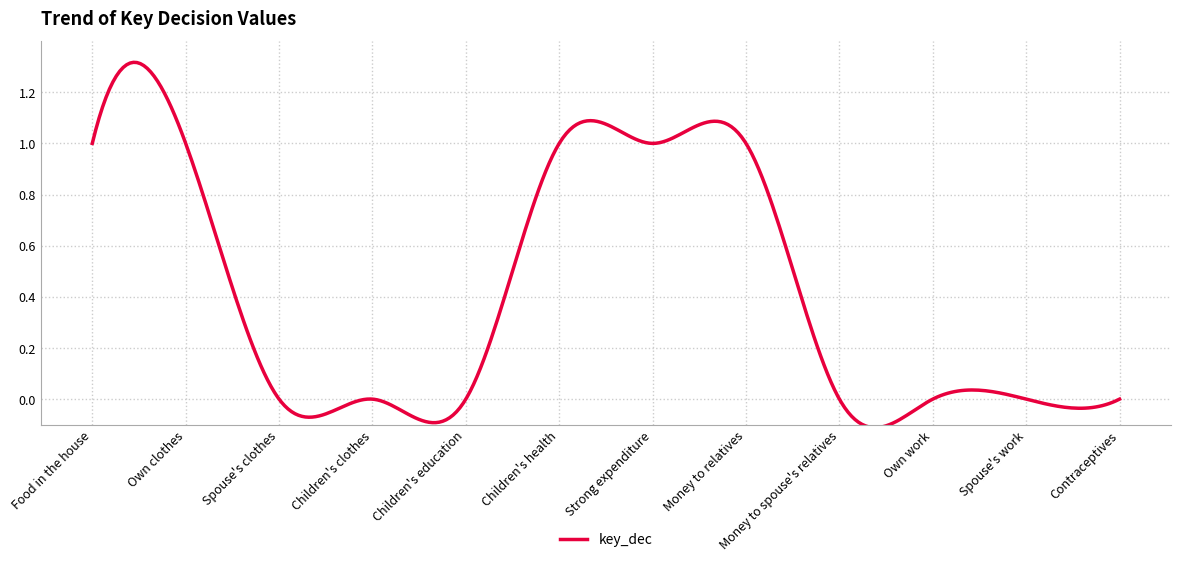

What is the difference between the maximum and minimum values?

1.4